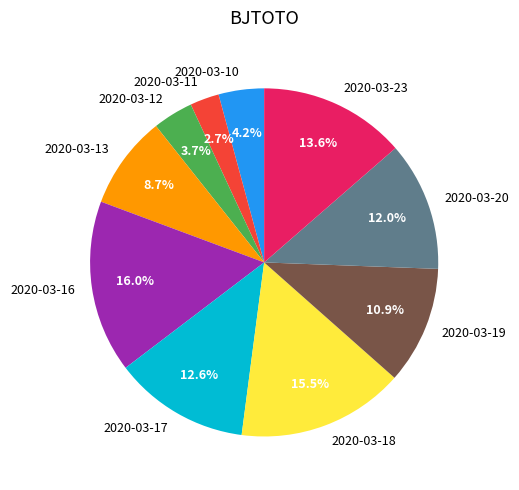

Which slice is the smallest?

2020-03-11